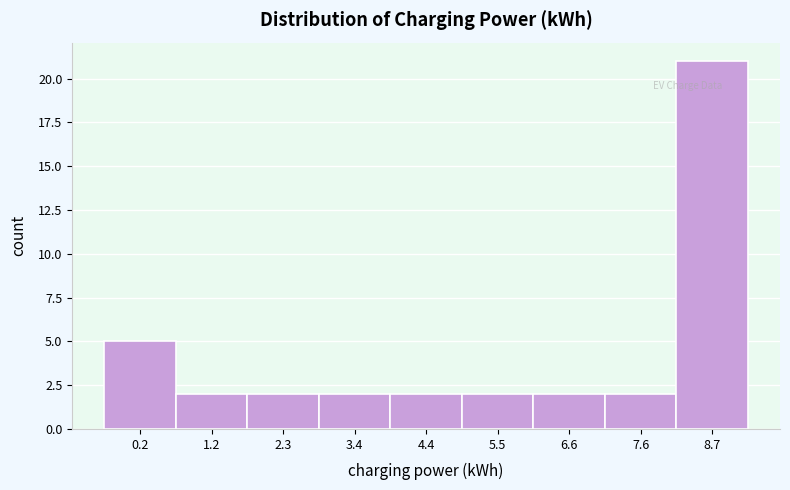

Reading left to right, list all the values displayed in this chart.

5	2	2	2	2	2	2	2	21